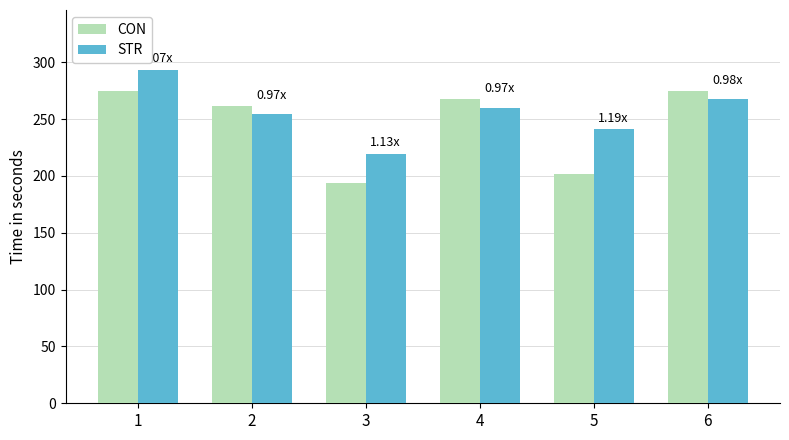

What value does the STR series have at 4?

260.2